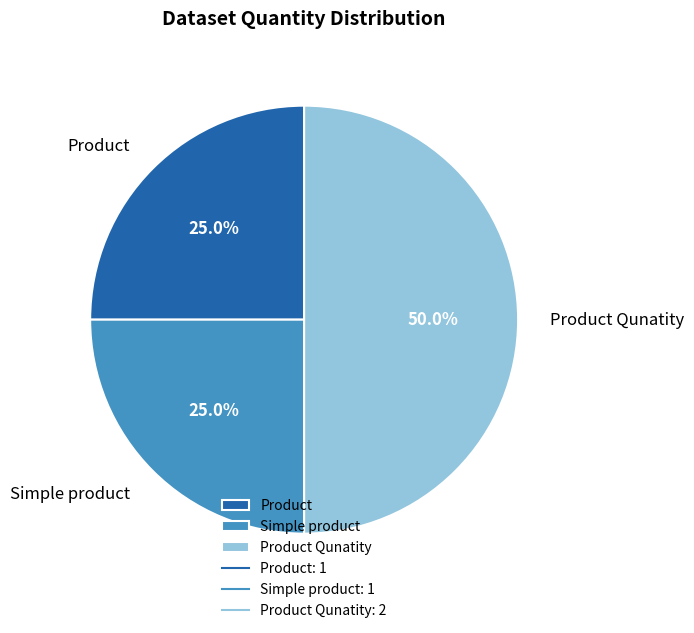

What percentage is NOT represented by Simple product?

75.0%